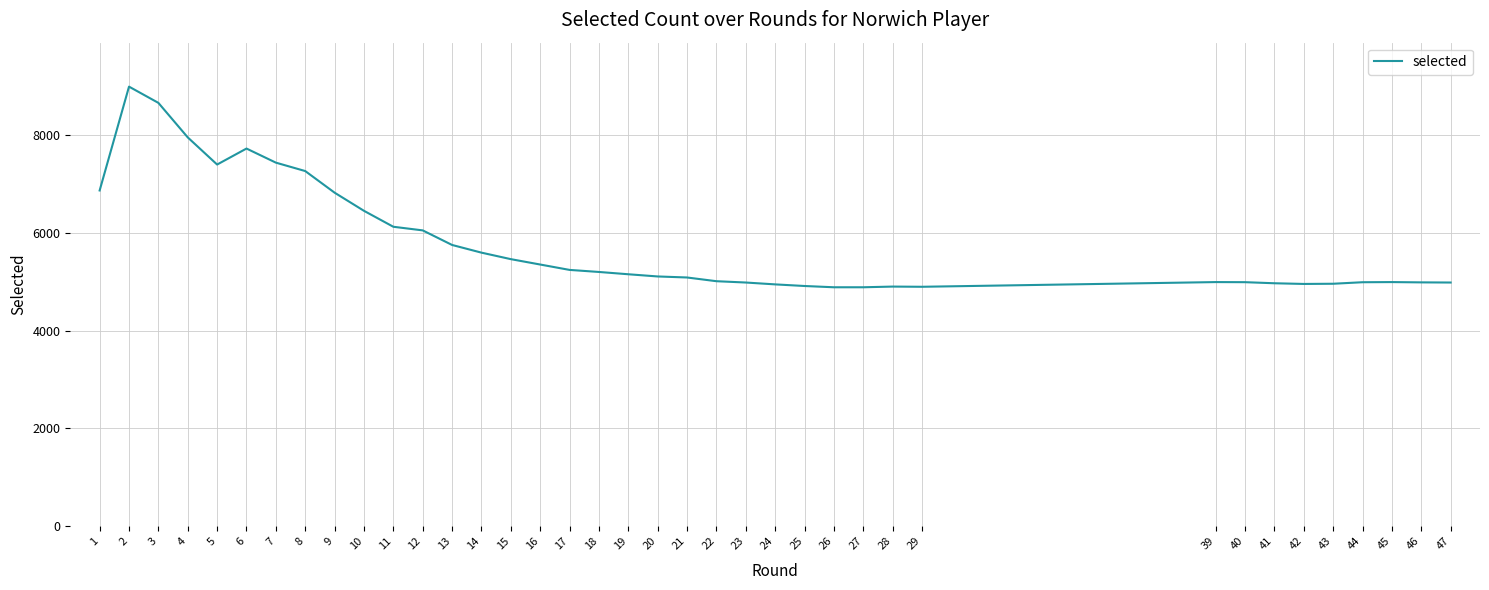

Which category has the highest value across all series?

2